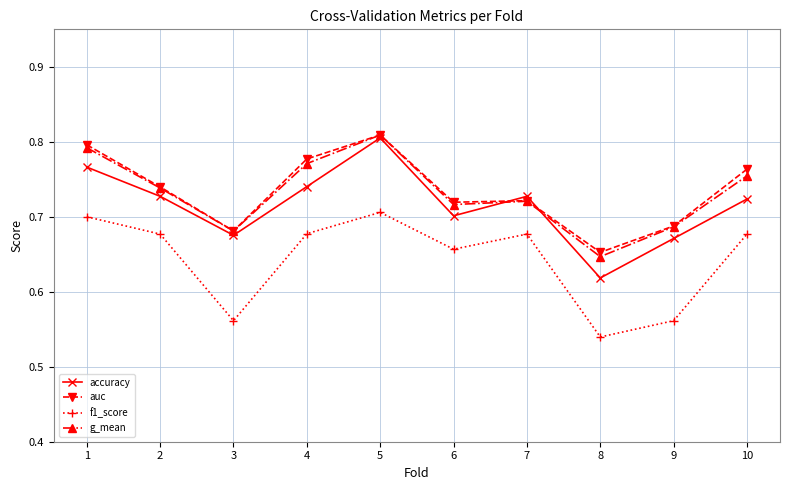

True or false: accuracy and f1_score cross at least once.

False